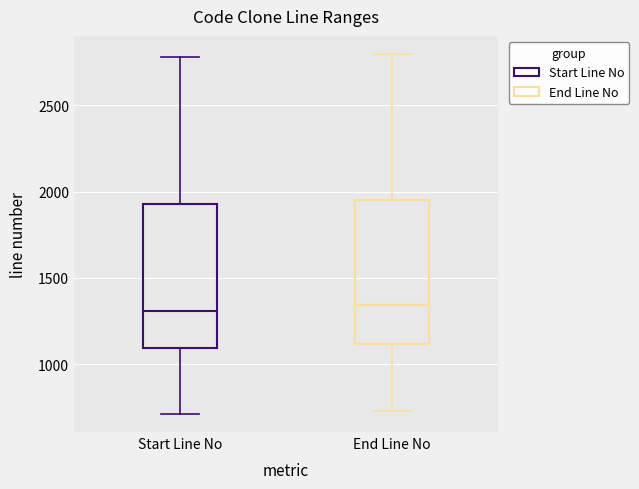

Reading left to right, transcribe this box plot: for each box, give where its median line is, the range the box spans, and where its two whiskers end, as read against the y-axis. The values are not printed on the chart, so give them approximately, as read against the axis.

Start Line No: median 1300, box 1100 to 1950, whiskers 700 to 2800
End Line No: median 1350, box 1100 to 1950, whiskers 750 to 2800